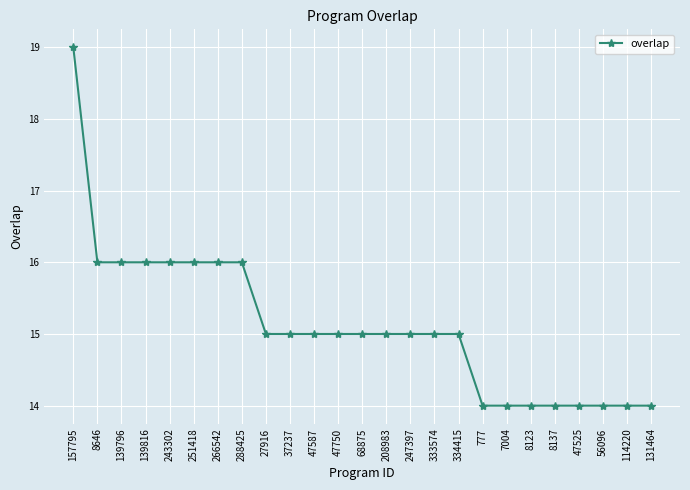

Reading right to left, list all the values displayed in this chart.

14	14	14	14	14	14	14	14	15	15	15	15	15	15	15	15	15	16	16	16	16	16	16	16	19